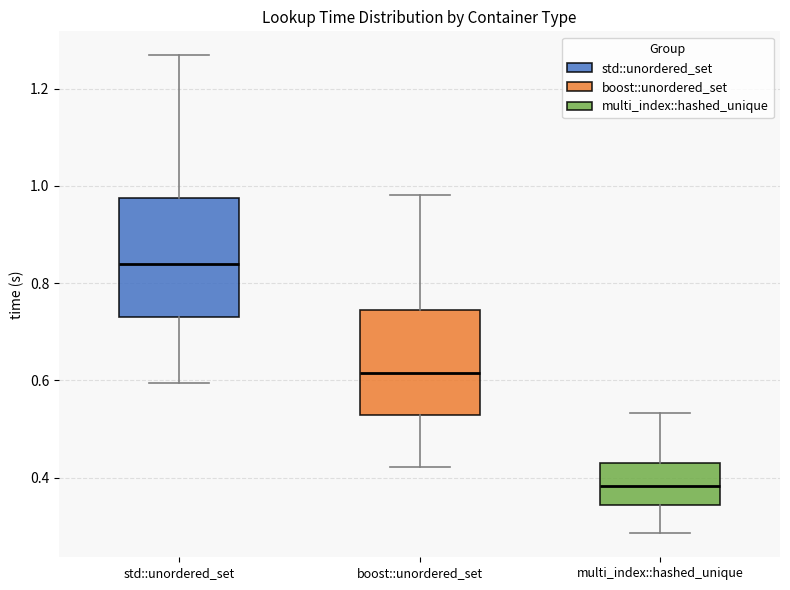

Reading left to right, transcribe this box plot: for each box, give where its median line is, the range the box spans, and where its two whiskers end, as read against the y-axis. The values are not printed on the chart, so give them approximately, as read against the axis.

std::unordered_set: median 0.84, box 0.74 to 0.98, whiskers 0.60 to 1.26
boost::unordered_set: median 0.62, box 0.52 to 0.74, whiskers 0.42 to 0.98
multi_index::hashed_unique: median 0.38, box 0.34 to 0.42, whiskers 0.28 to 0.54